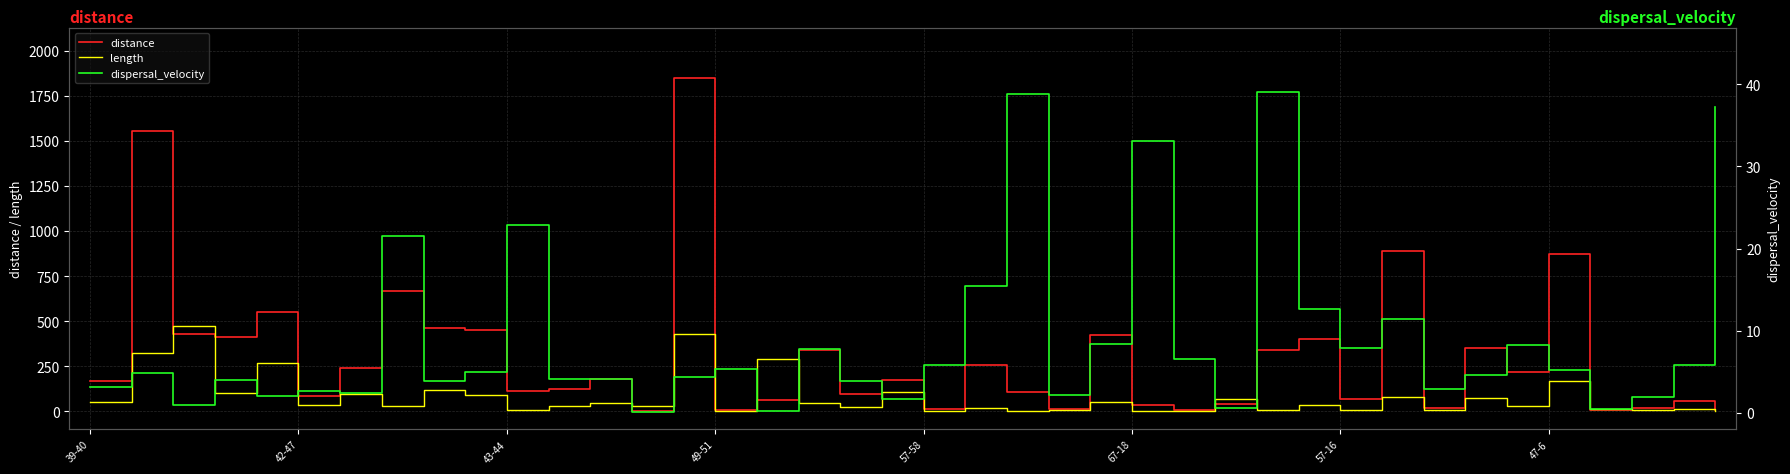

How many series are shown in this chart?

3